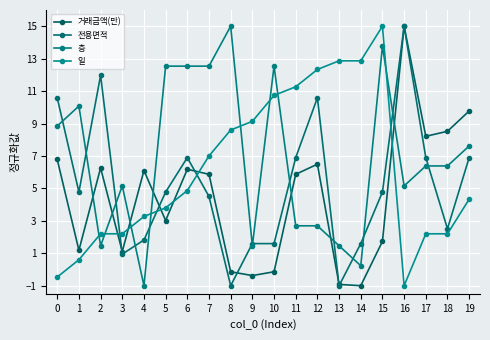

The value of 일 at 17 is 2.2. True or false?

True